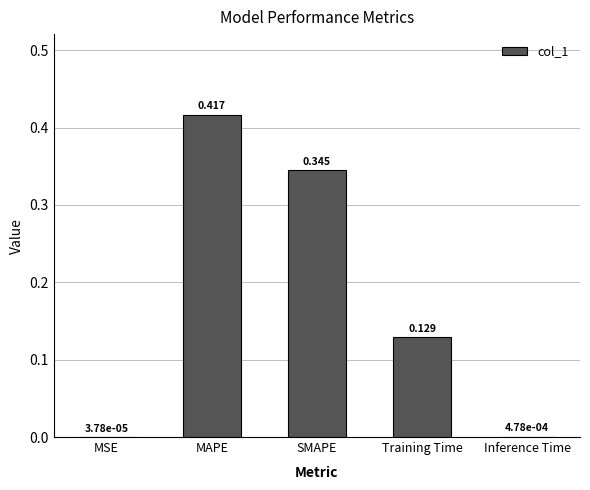

At which category does the chart reach its peak across all series?

MAPE